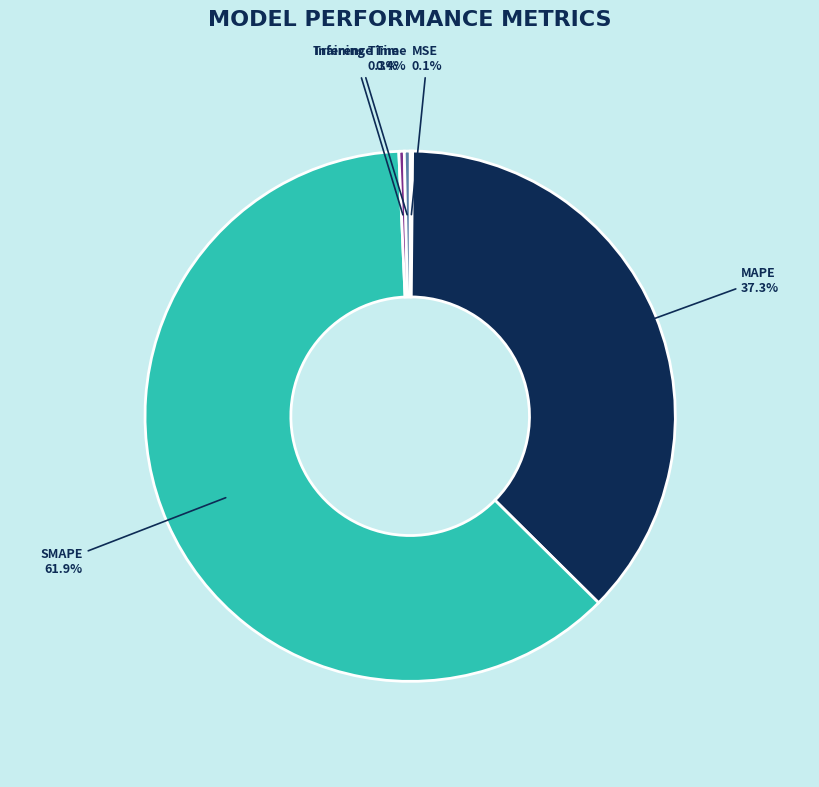

How much of the chart is everything except Training Time?

99.7%